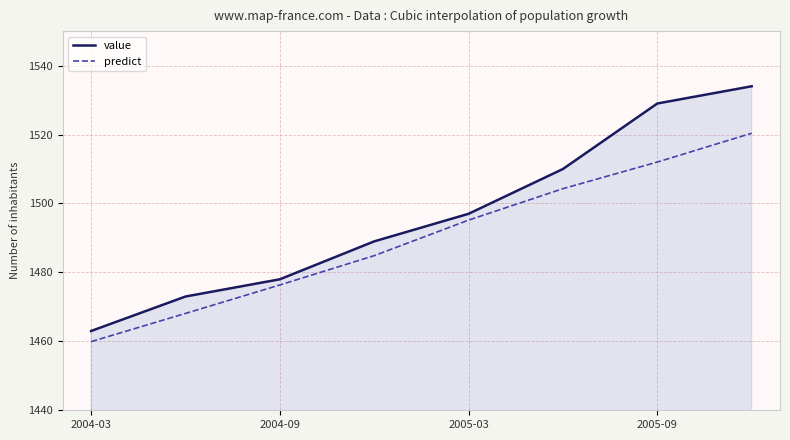

List the series in order of their peak value, highest first.

value, predict